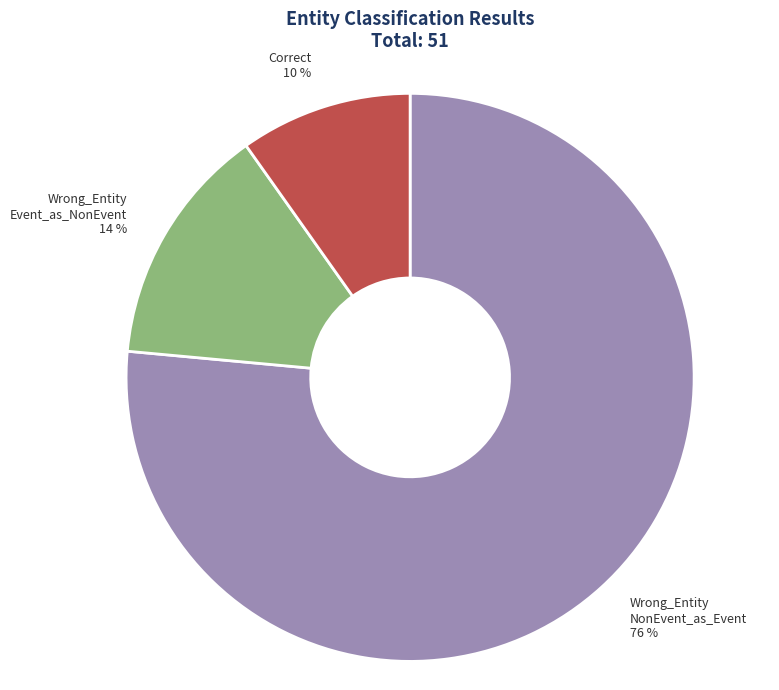

Combined, do Wrong_Entity NonEvent_as_Event and Correct account for over 50%?

Yes